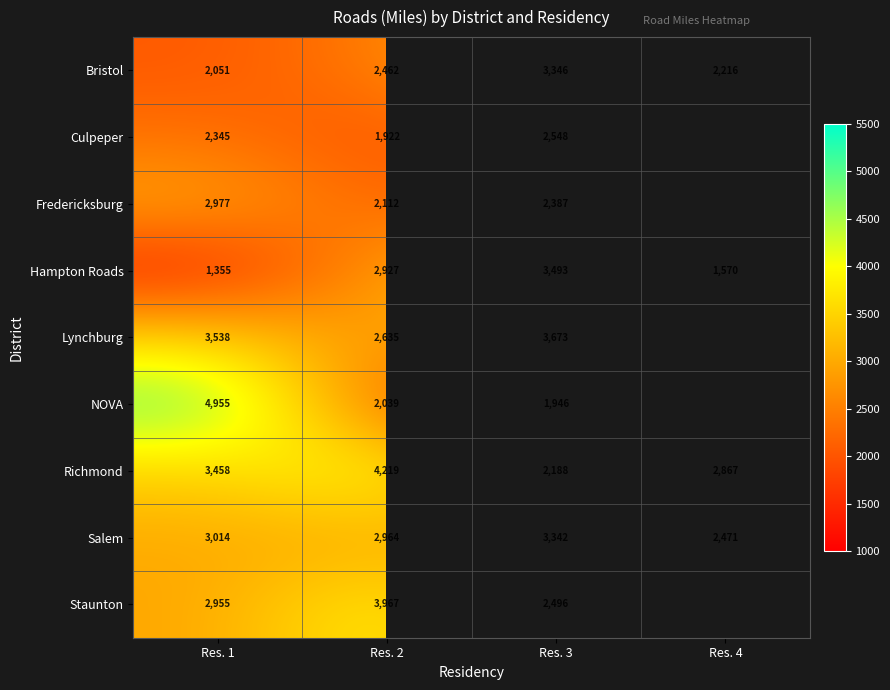

Is the value of Richmond at Res. 3 greater than the value of Hampton Roads at Res. 1?

Yes